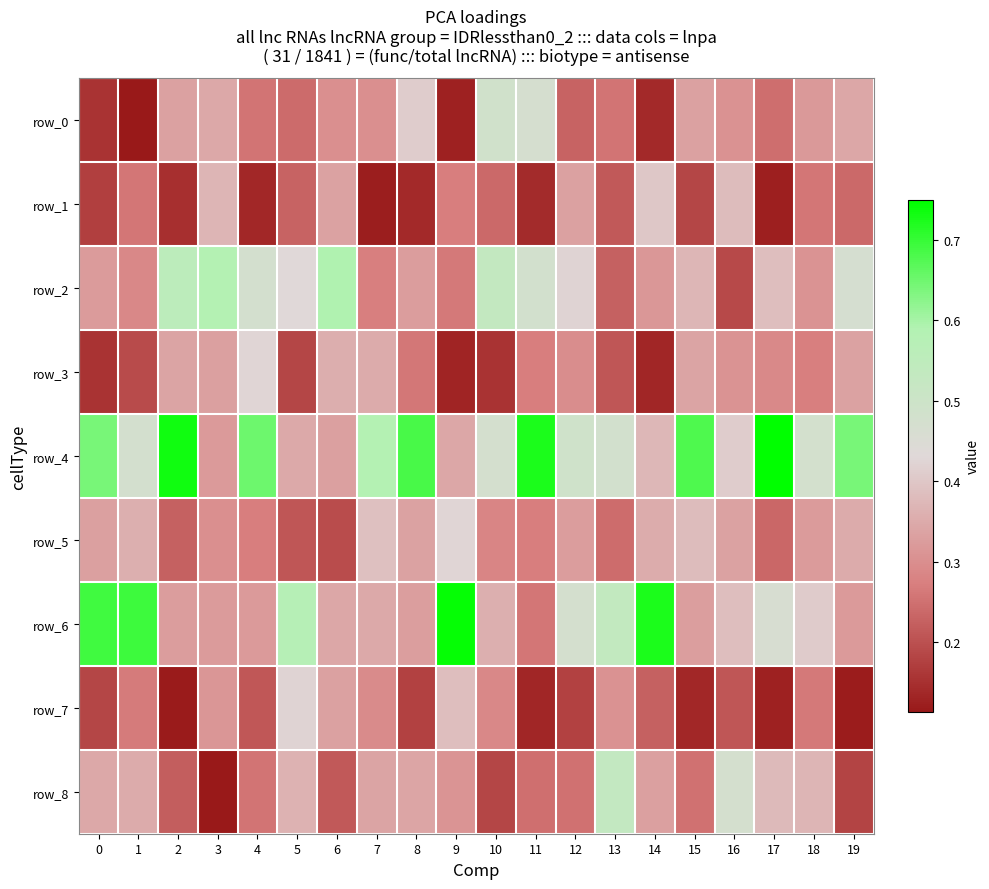

Reading right to left, list all the values displayed in this chart.

row_0: 0.3	0.3	0.2	0.3	0.3	0.1	0.3	0.2	0.5	0.5	0.1	0.4	0.3	0.3	0.2	0.3	0.3	0.3	0.1	0.2
row_1: 0.2	0.3	0.1	0.4	0.2	0.4	0.2	0.3	0.1	0.2	0.3	0.1	0.1	0.3	0.2	0.1	0.4	0.1	0.3	0.2
row_2: 0.5	0.3	0.4	0.2	0.4	0.3	0.2	0.4	0.5	0.5	0.3	0.3	0.3	0.6	0.4	0.5	0.6	0.6	0.3	0.3
row_3: 0.3	0.3	0.3	0.3	0.3	0.1	0.2	0.3	0.3	0.2	0.1	0.3	0.4	0.4	0.2	0.4	0.3	0.3	0.2	0.2
row_4: 0.6	0.5	0.8	0.4	0.7	0.4	0.5	0.5	0.7	0.5	0.3	0.7	0.6	0.3	0.3	0.7	0.3	0.7	0.5	0.6
row_5: 0.4	0.3	0.2	0.3	0.4	0.4	0.2	0.3	0.3	0.3	0.4	0.3	0.4	0.2	0.2	0.3	0.3	0.2	0.4	0.3
row_6: 0.3	0.4	0.5	0.4	0.3	0.7	0.5	0.5	0.3	0.4	0.7	0.3	0.3	0.3	0.6	0.3	0.3	0.3	0.7	0.7
row_7: 0.1	0.3	0.1	0.2	0.1	0.2	0.3	0.2	0.1	0.3	0.4	0.2	0.3	0.3	0.4	0.2	0.3	0.1	0.3	0.2
row_8: 0.2	0.4	0.4	0.5	0.3	0.3	0.5	0.3	0.2	0.2	0.3	0.3	0.3	0.2	0.4	0.3	0.1	0.2	0.4	0.3